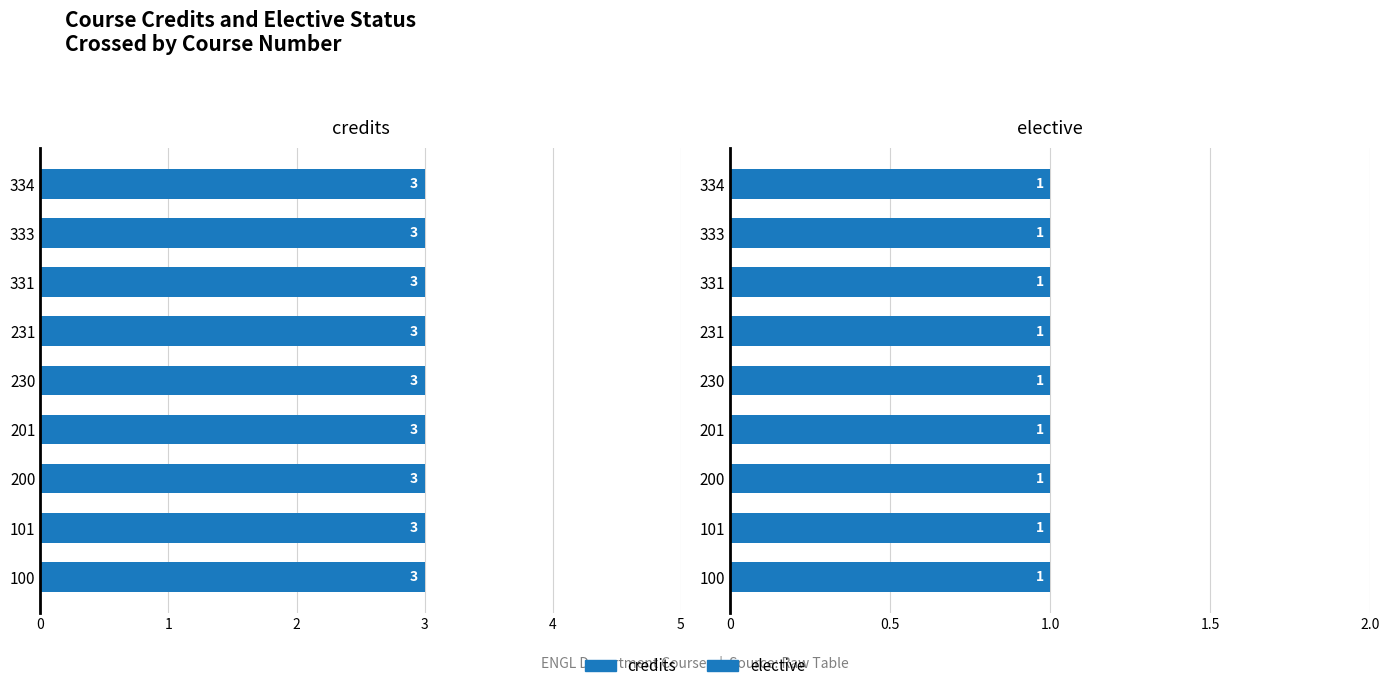

Are the bars grouped side by side (vs. stacked)?

Yes